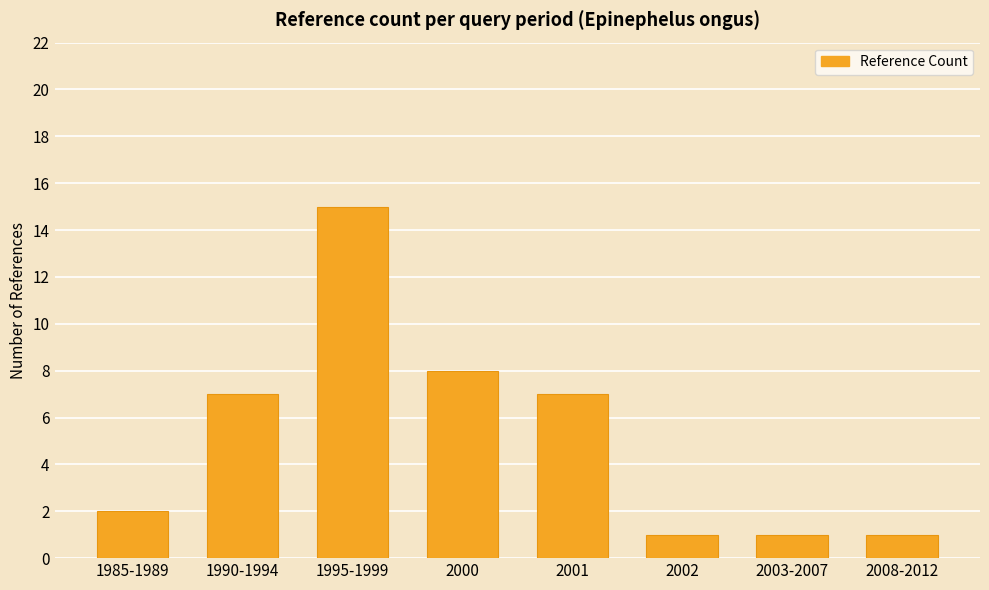

The value at 1985-1989 is 2. True or false?

True